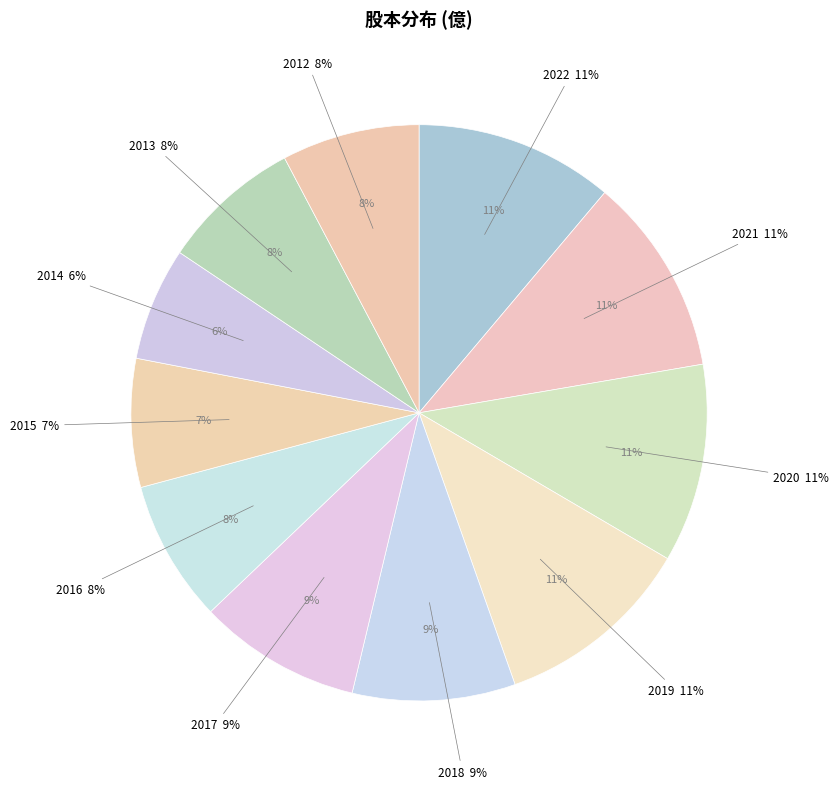

Which slice is the largest?

2022